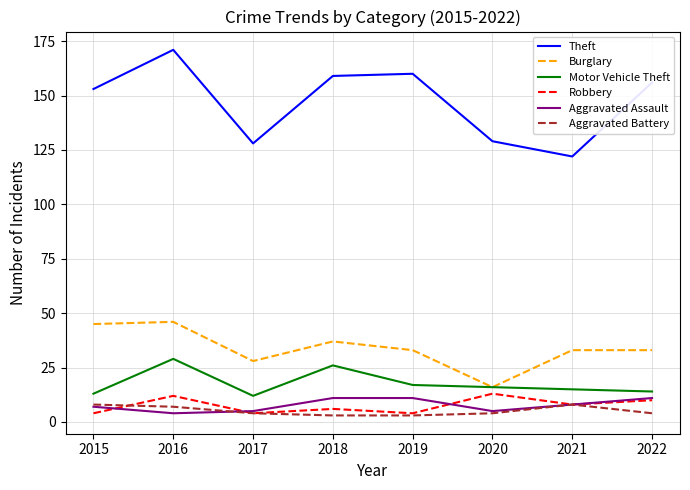

At which category does the chart reach its peak across all series?

2016